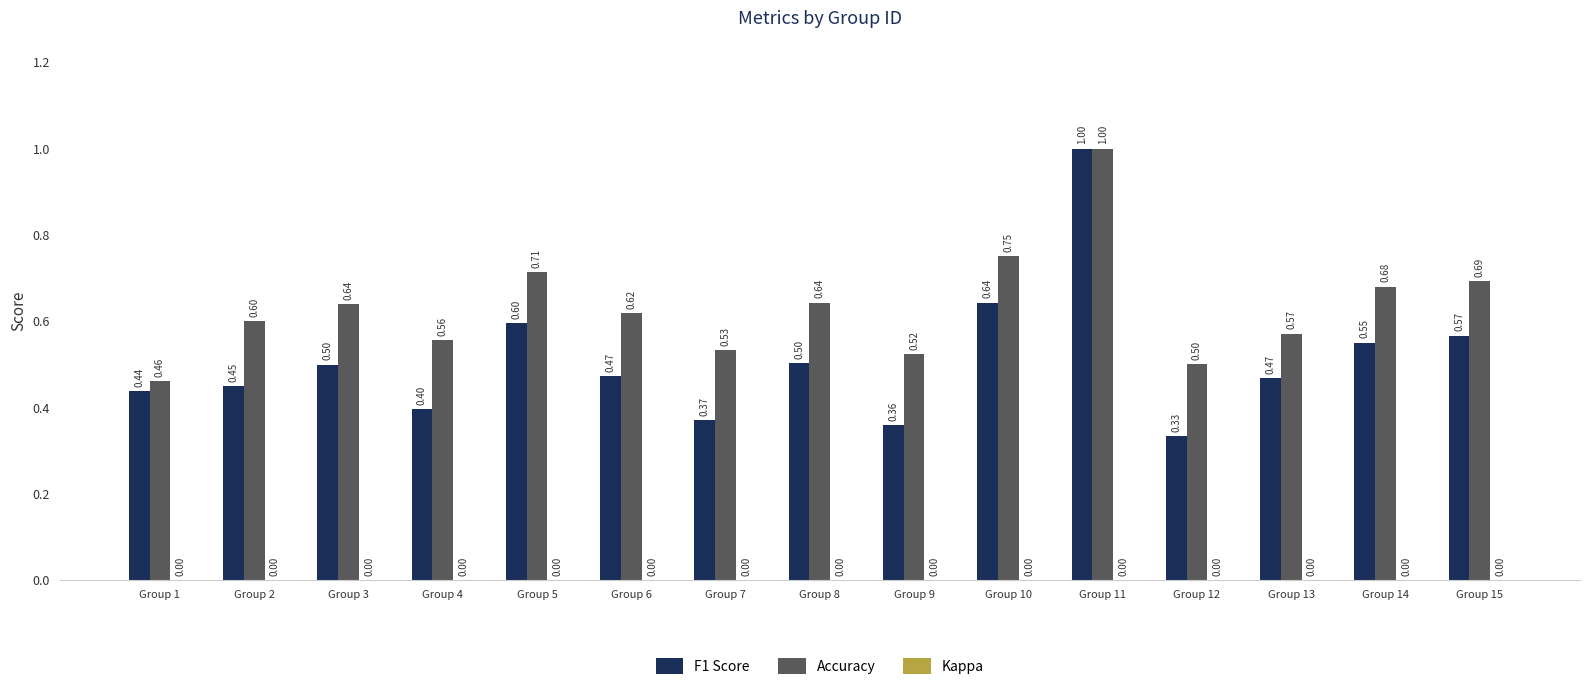

At which category is the sum across all series the highest?

Group 11